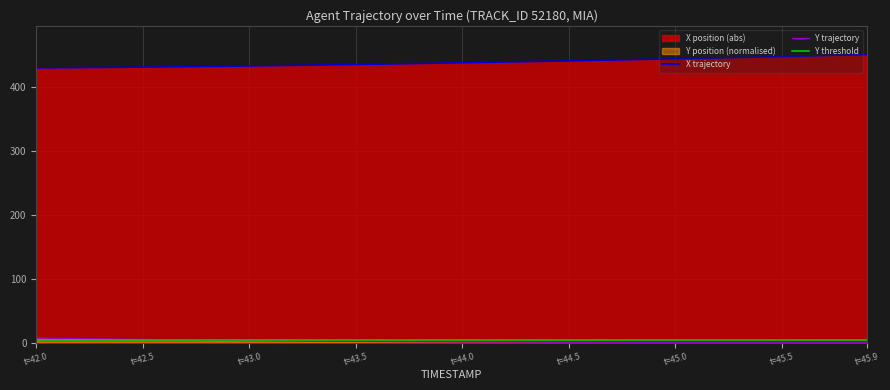

True or false: X trajectory and Y trajectory cross at least once.

False